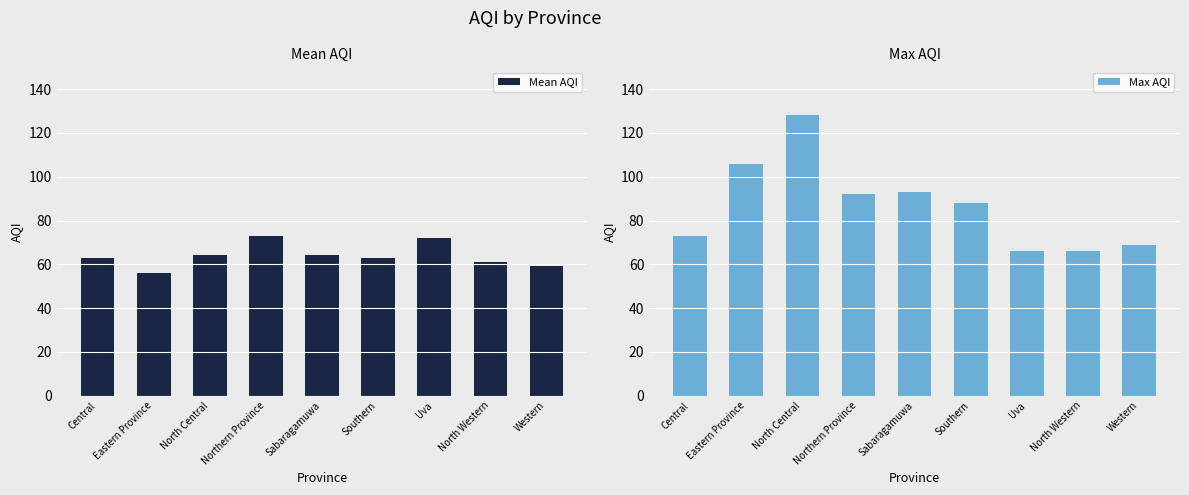

Which series has the largest total across all categories?

Max AQI